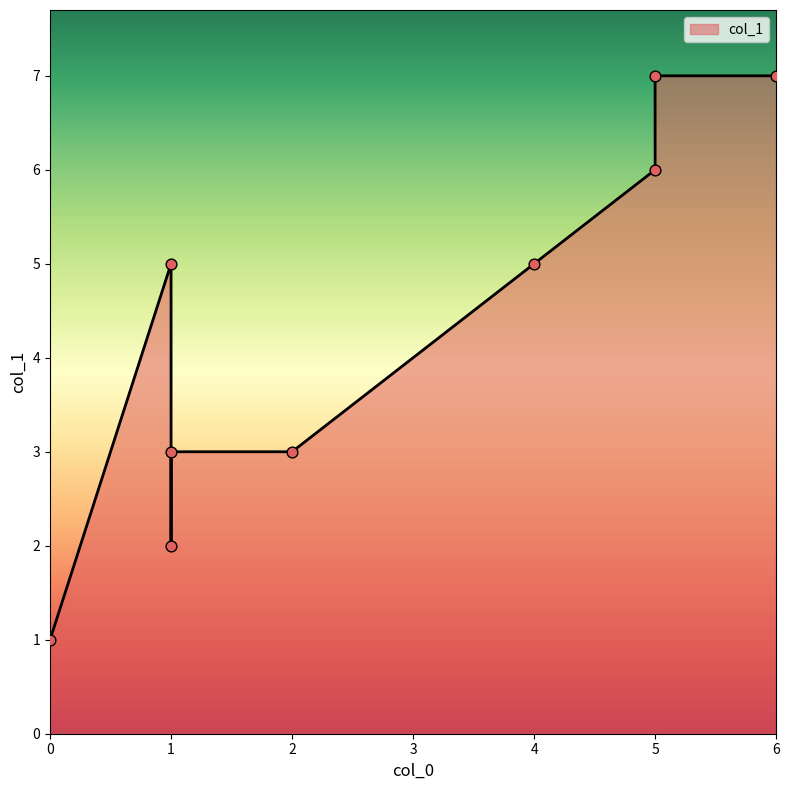

What is the change in value from 6 to 1?

-4